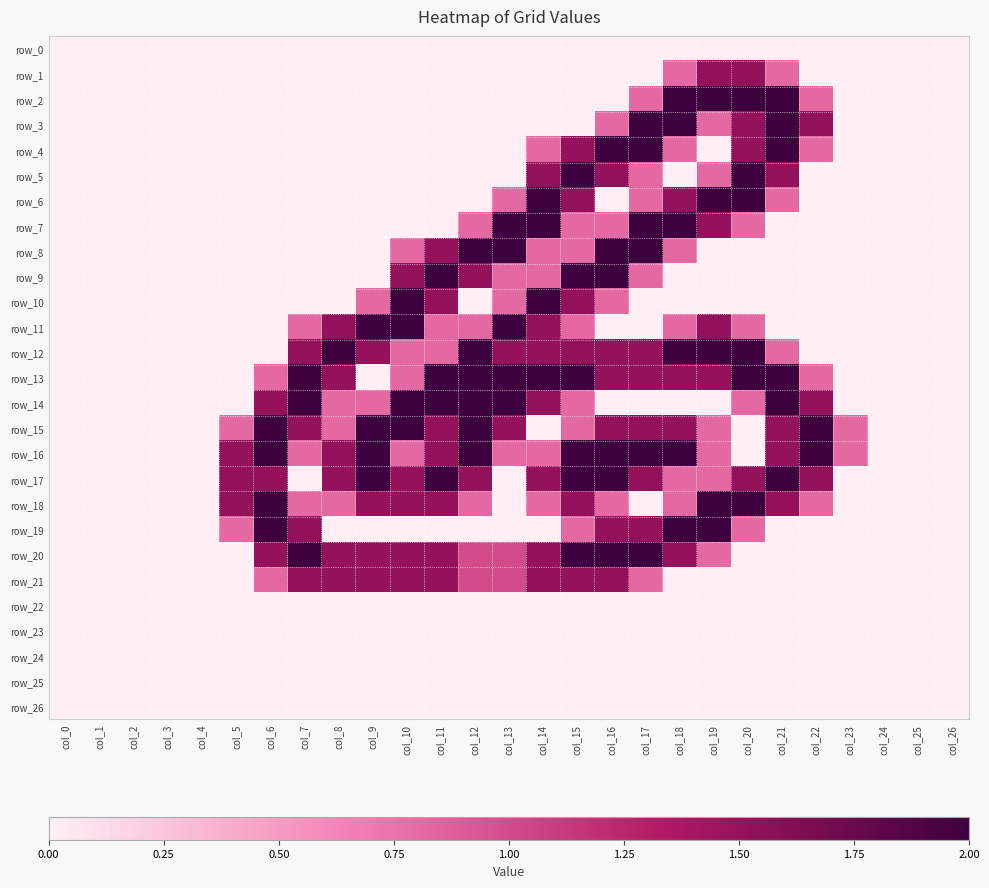

How many positive values does the row_2 series have?

6